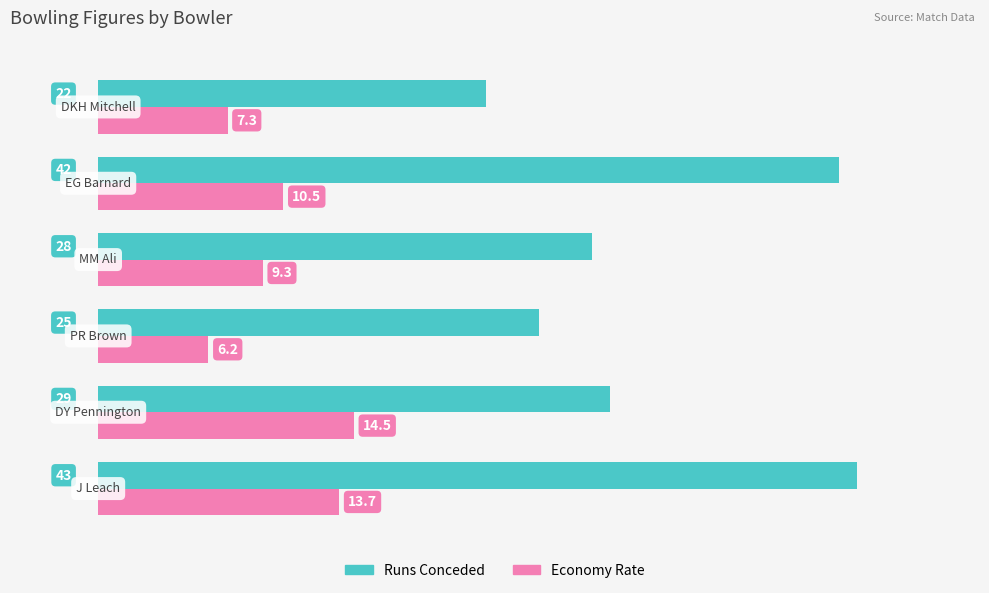

Rank the series by their average value, from highest to lowest.

Runs Conceded, Economy Rate